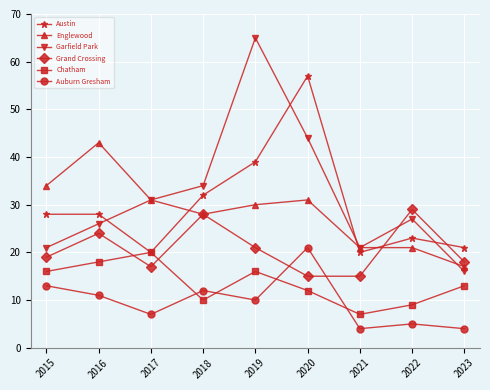

What are all the series names shown in the legend?

Austin, Englewood, Garfield Park, Grand Crossing, Chatham, Auburn Gresham